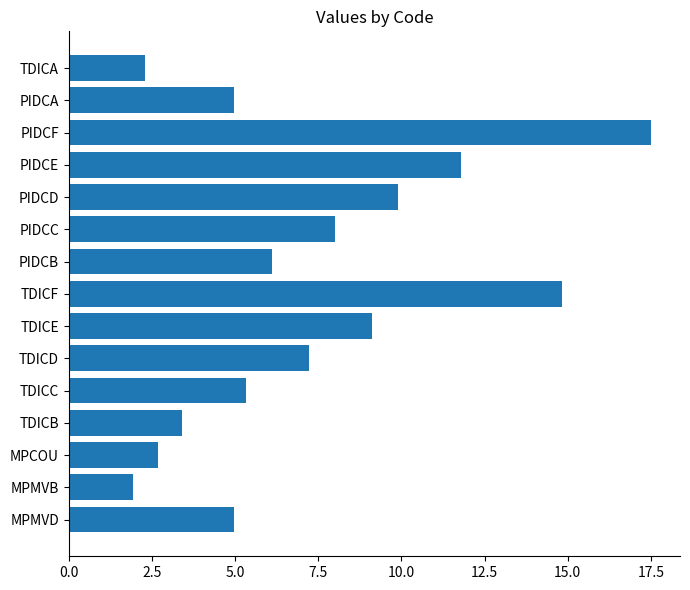

What is the greatest value displayed?

17.5